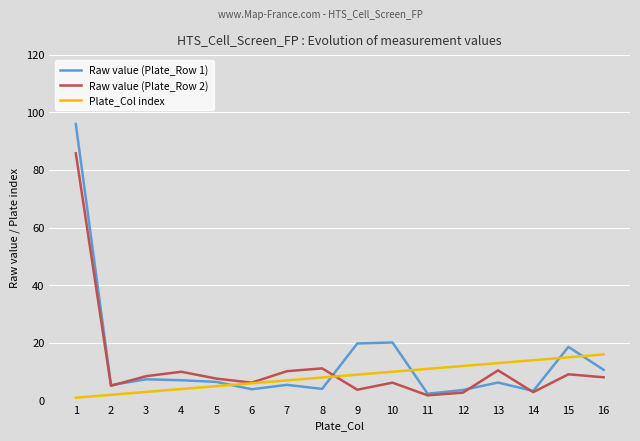

What is the greatest value displayed?

95.9